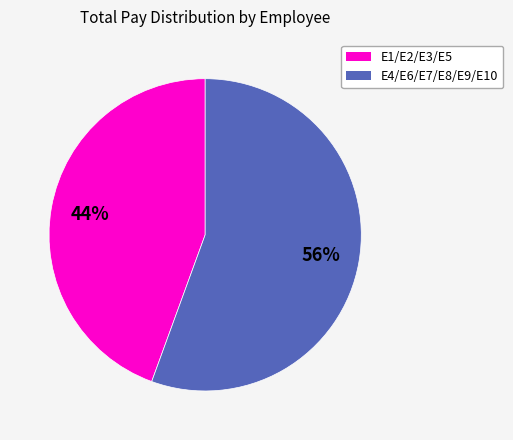

Does any single category account for the majority?

Yes